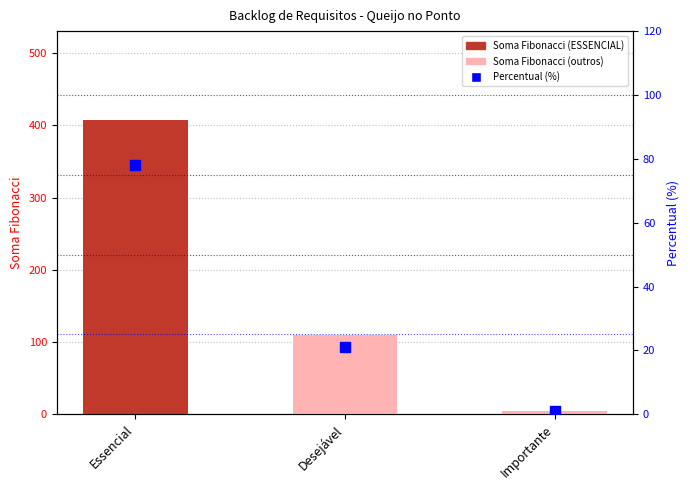

At how many categories does at least one series exceed 9?

2